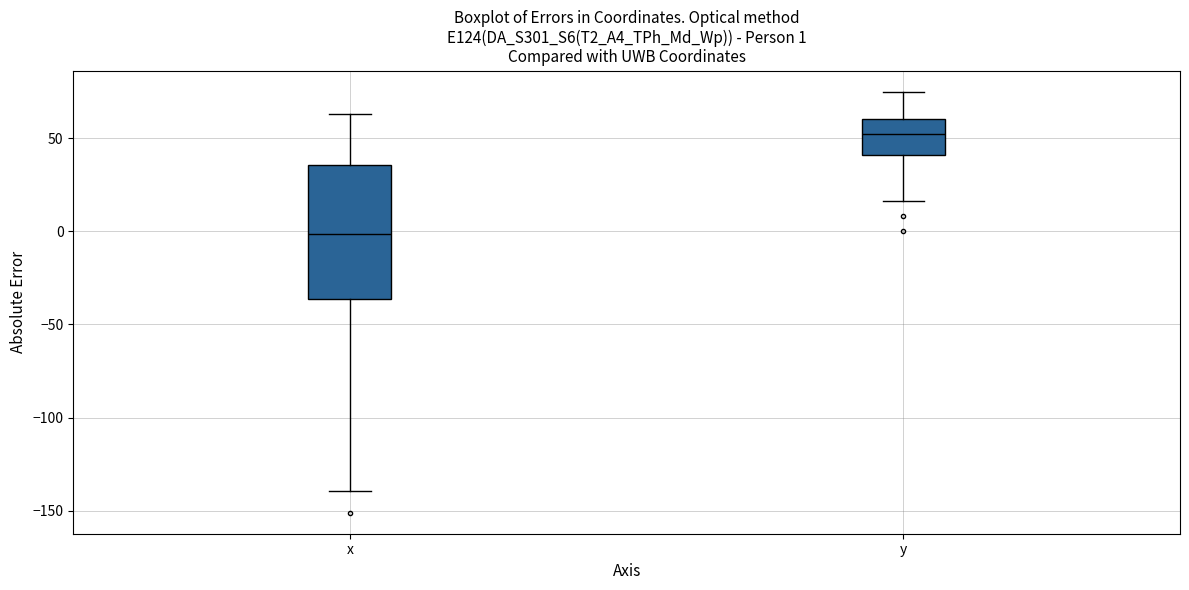

Which box's median line is the lowest?

x